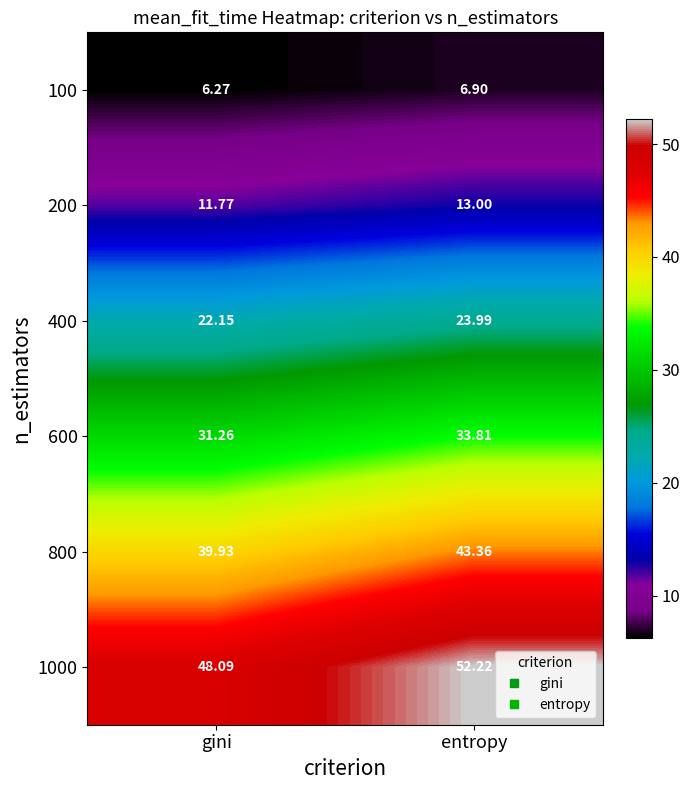

What is the total value across all series at entropy?

173.3